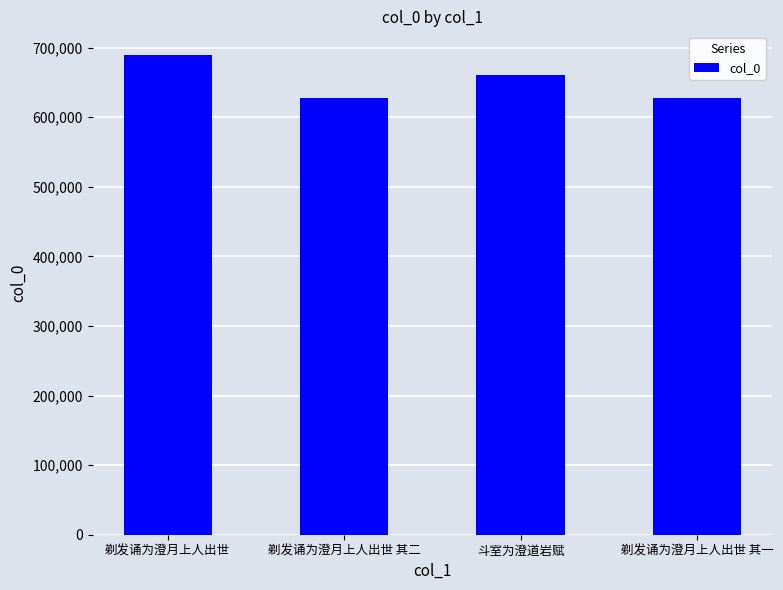

What position from the right is 剃发诵为澄月上人出世 其一?

1